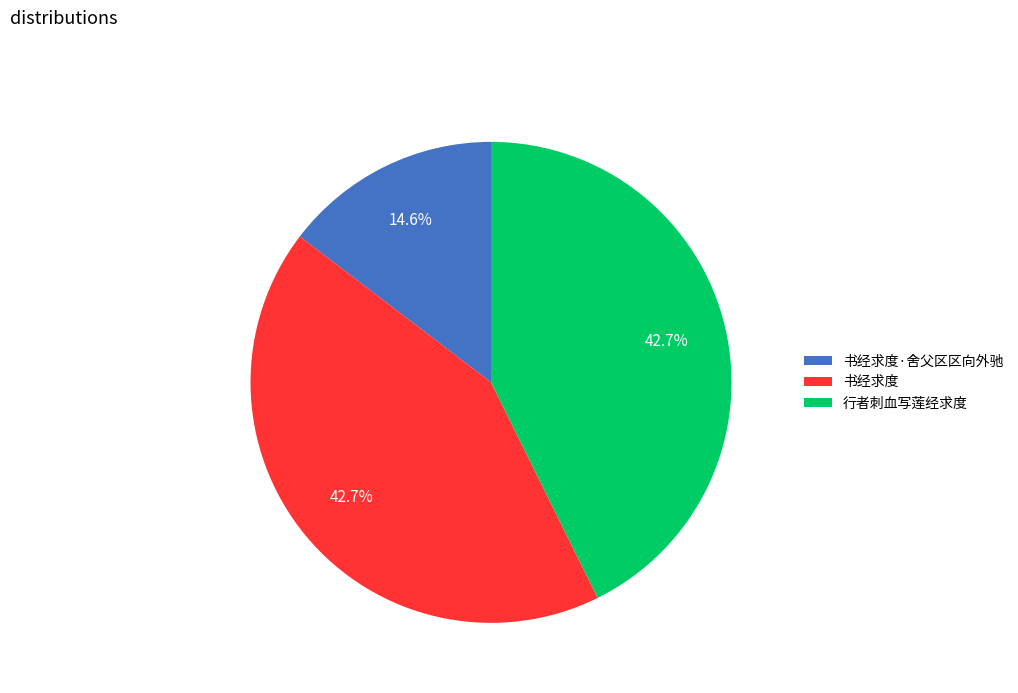

Does 书经求度 represent more than half of the total?

No